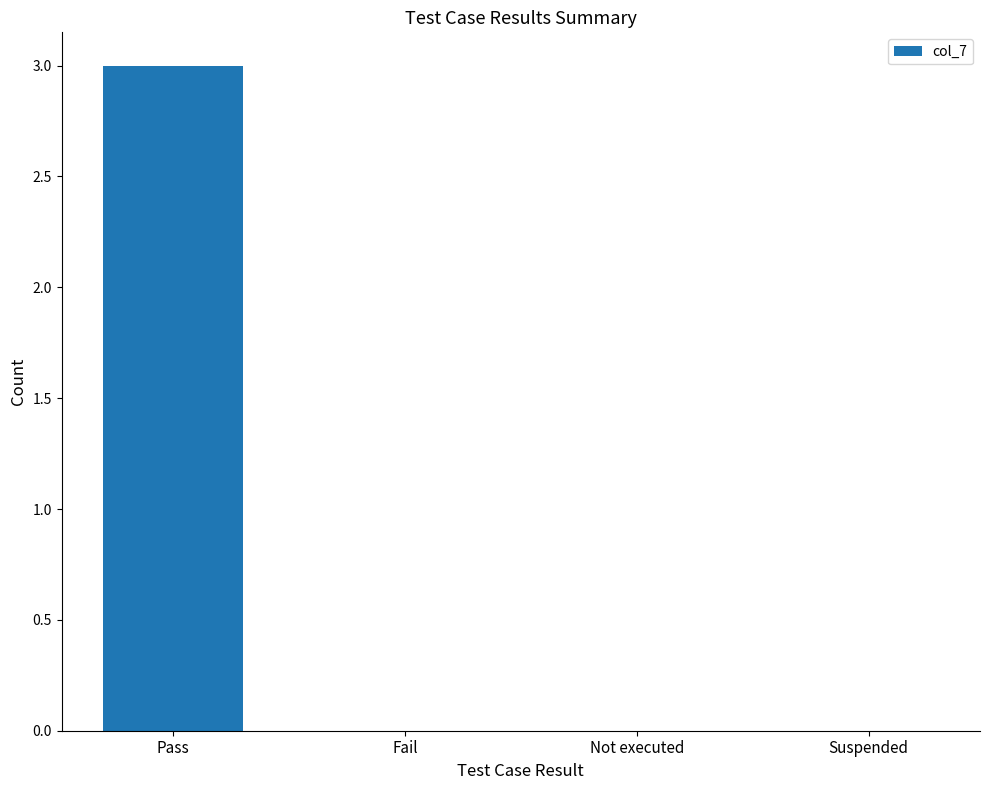

What is the sum of all values?

3